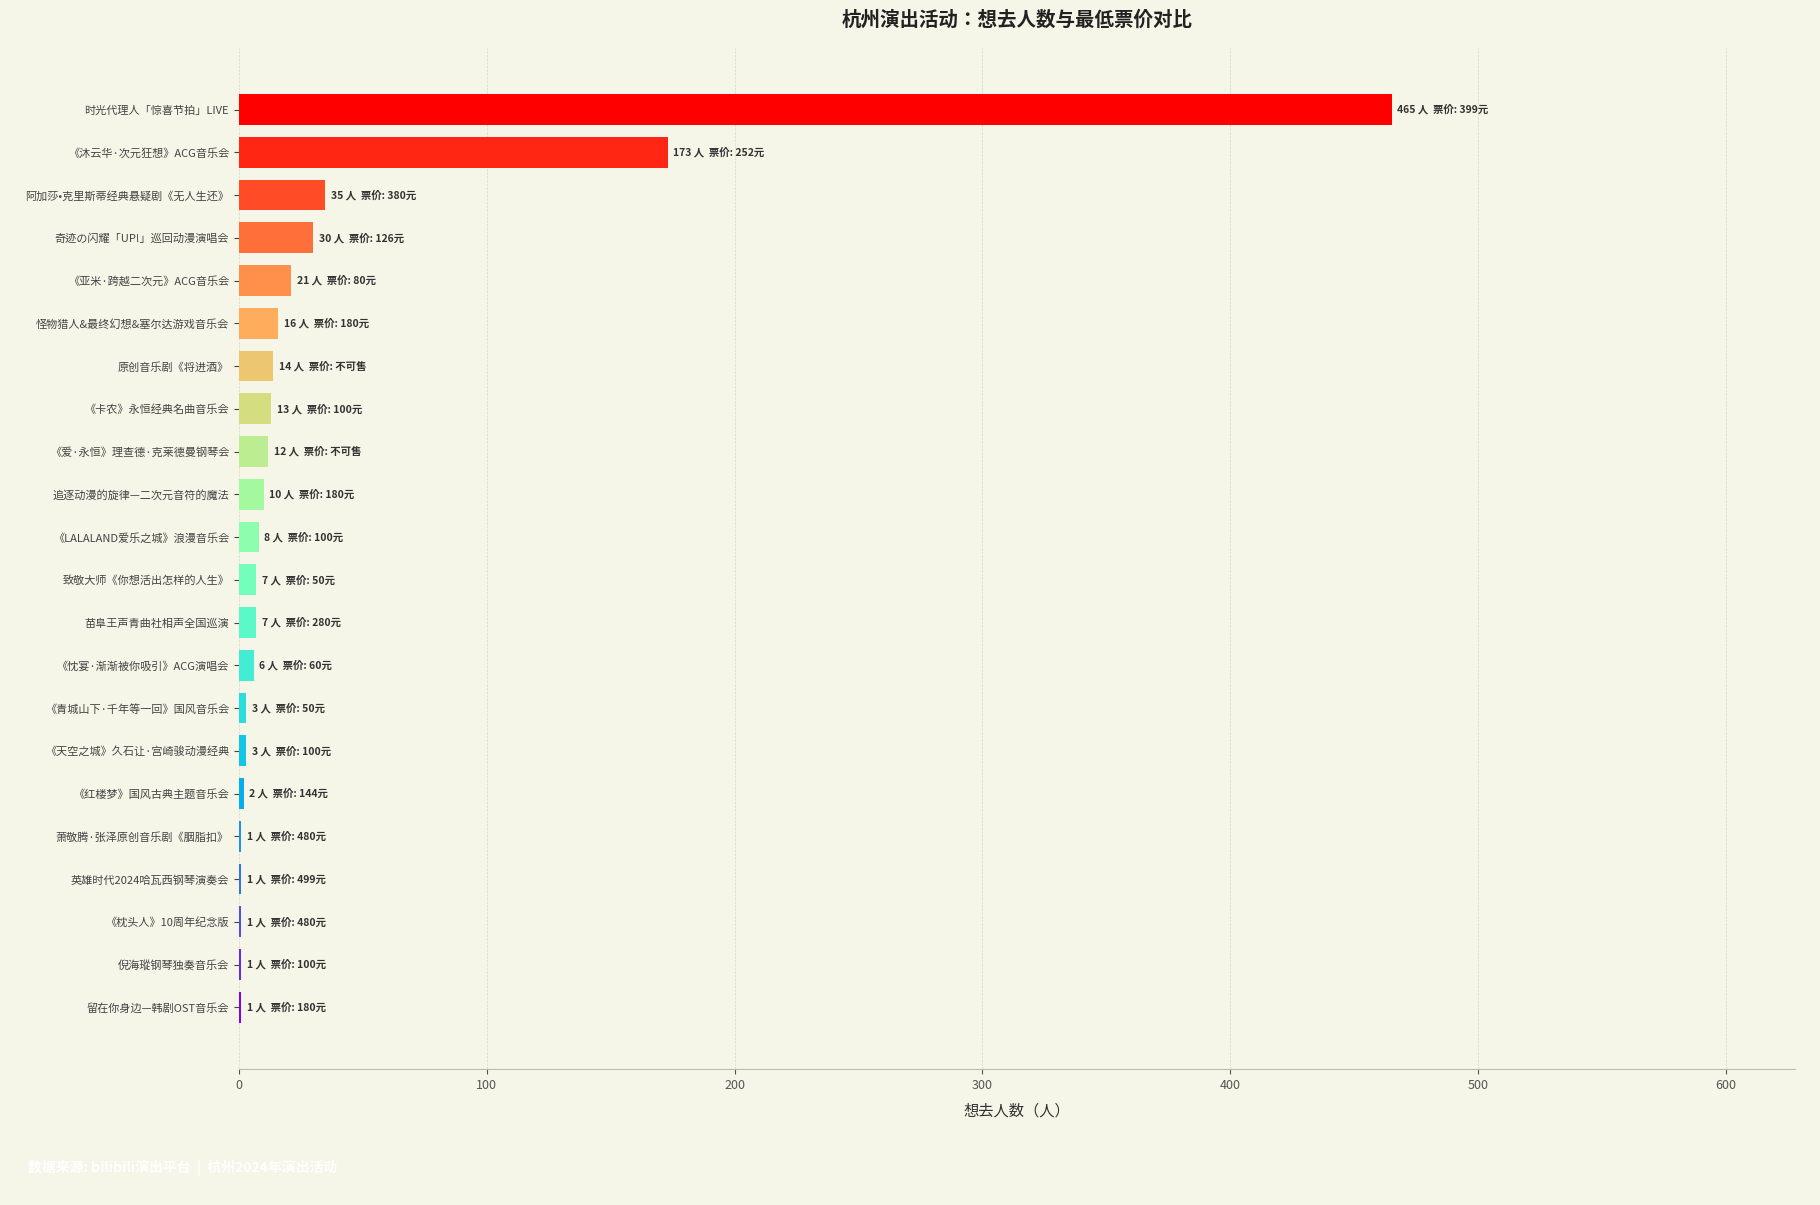

How many series are shown in this chart?

1